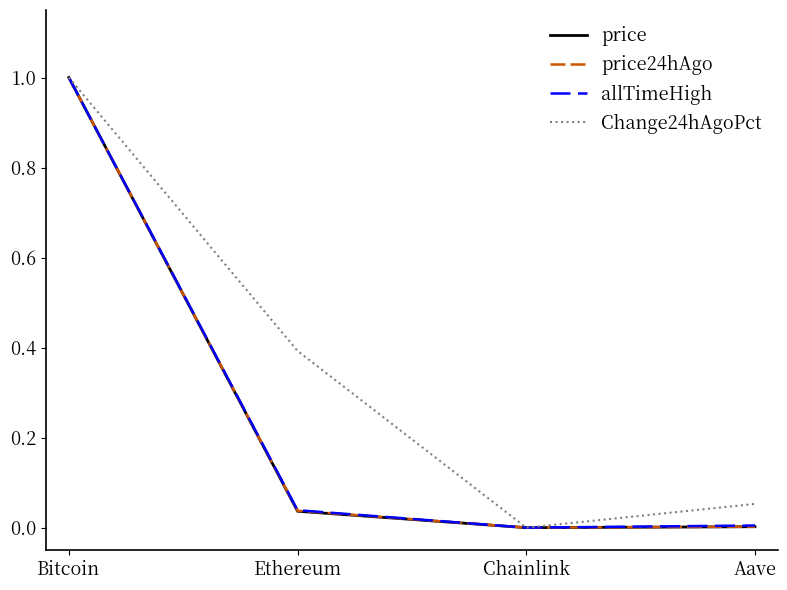

At which category does price24hAgo reach its first local valley?

Chainlink